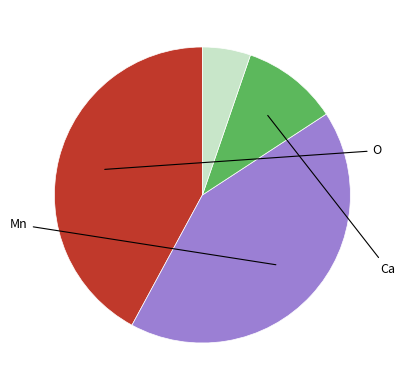

Does any single category account for the majority?

No